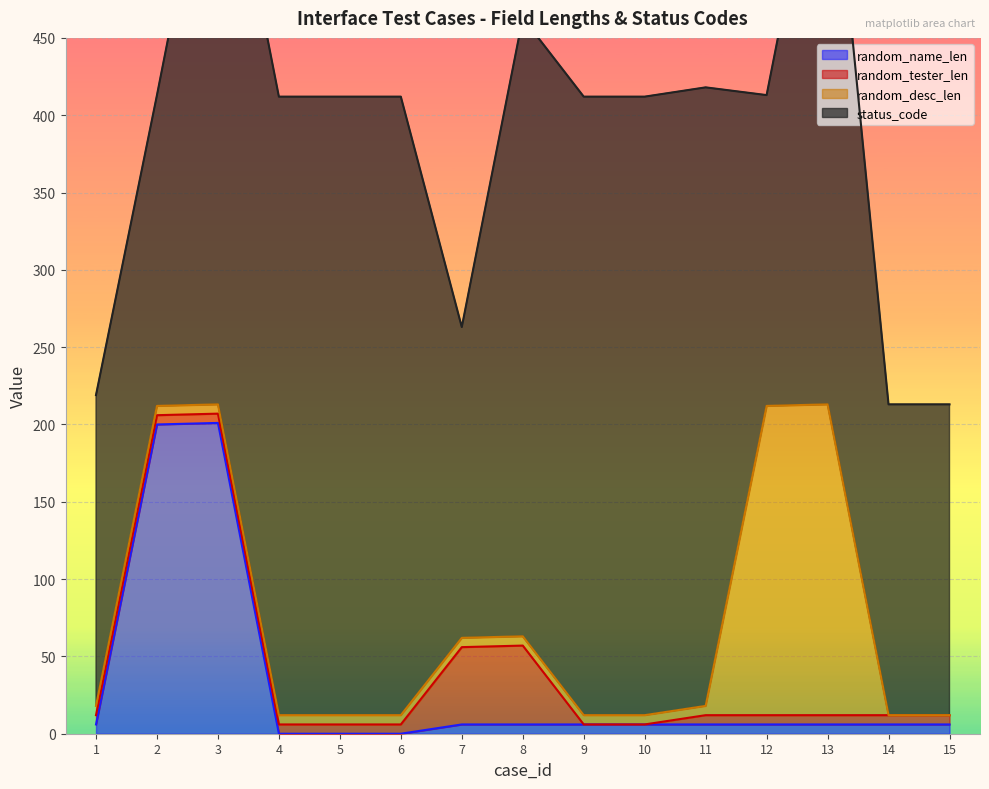

What is the average value of the random_tester_len series?

11